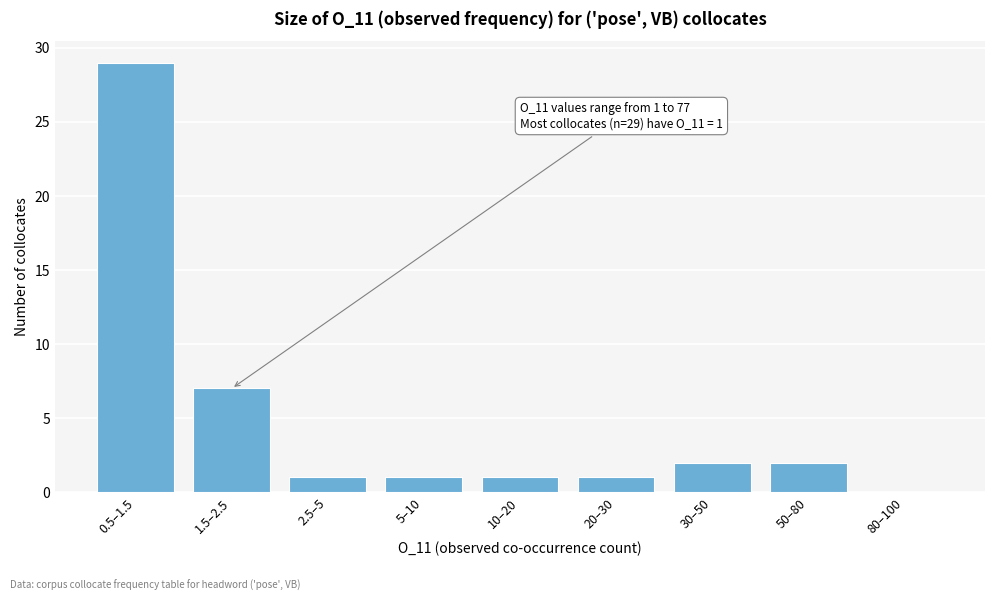

Reading left to right, what are all the values shown in this chart?

0.5–1.5=29	1.5–2.5=7	2.5–5=1	5–10=1	10–20=1	20–30=1	30–50=2	50–80=2	80–100=0